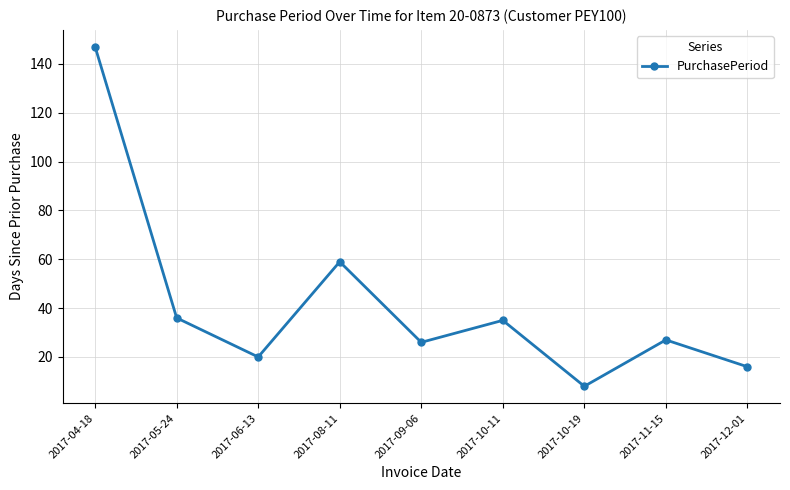

How many points are higher than both their immediate neighbors (excluding endpoints)?

3